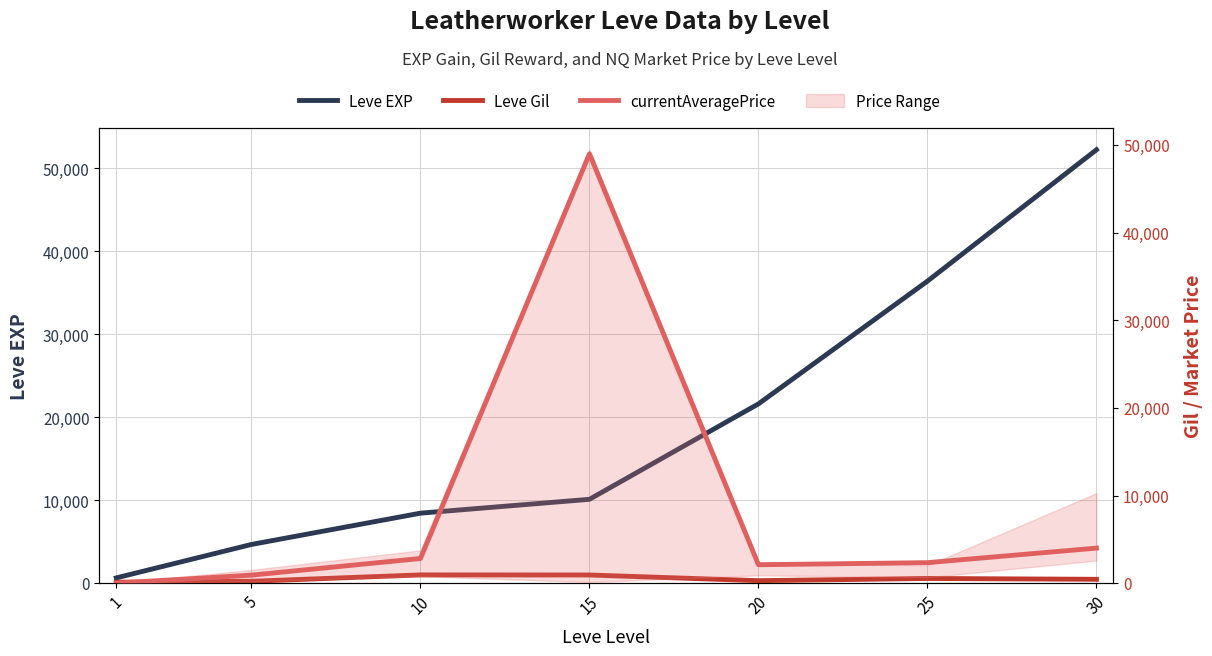

True or false: Leve EXP and Leve Gil intersect in this chart.

False